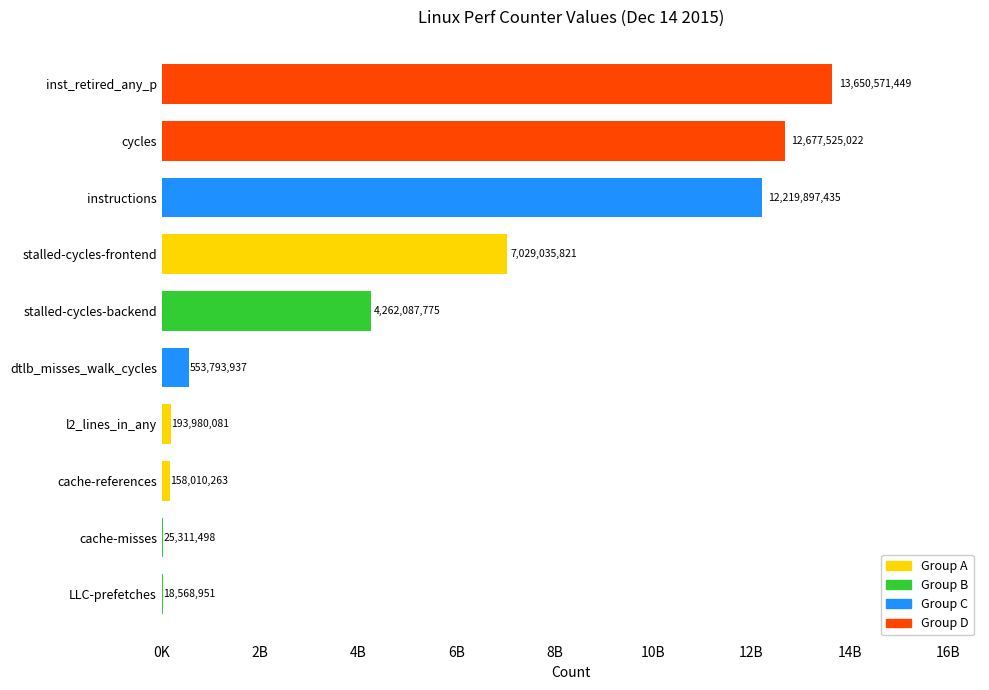

Are the bars horizontal?

Yes